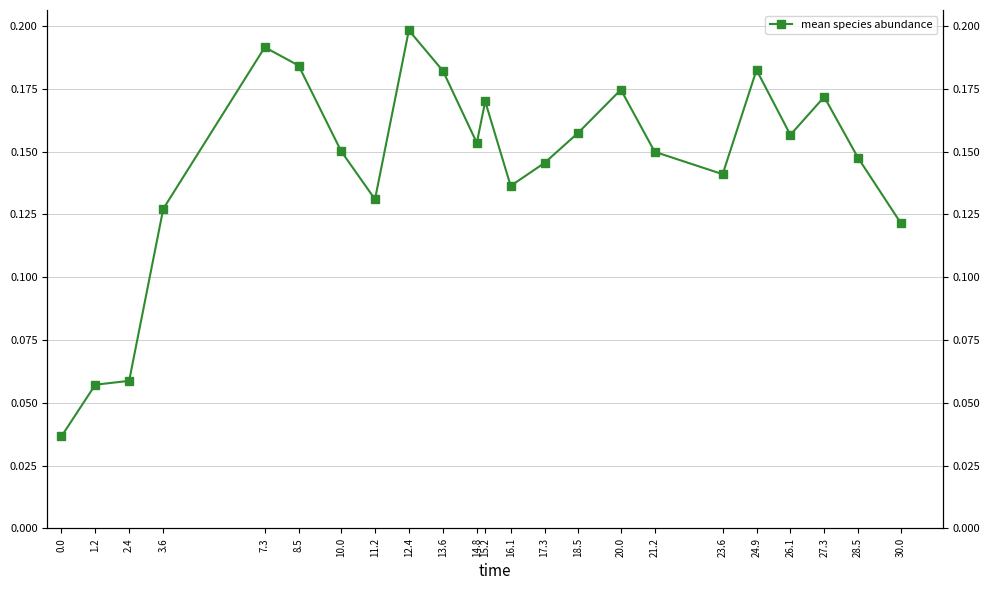

List the labels in order of value, smallest first.

0.0, 1.2, 2.4, 30.0, 3.6, 11.2, 16.1, 23.6, 17.3, 28.5, 21.2, 10.0, 14.8, 26.1, 18.5, 15.2, 27.3, 20.0, 13.6, 24.9, 8.5, 7.3, 12.4